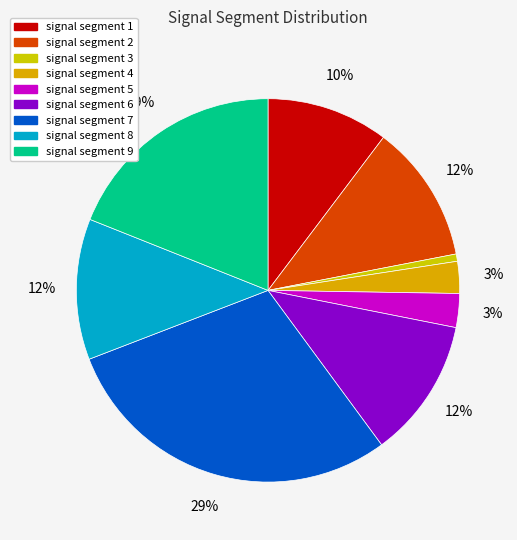

To the nearest percent, what portion does signal segment 5 represent?

3%